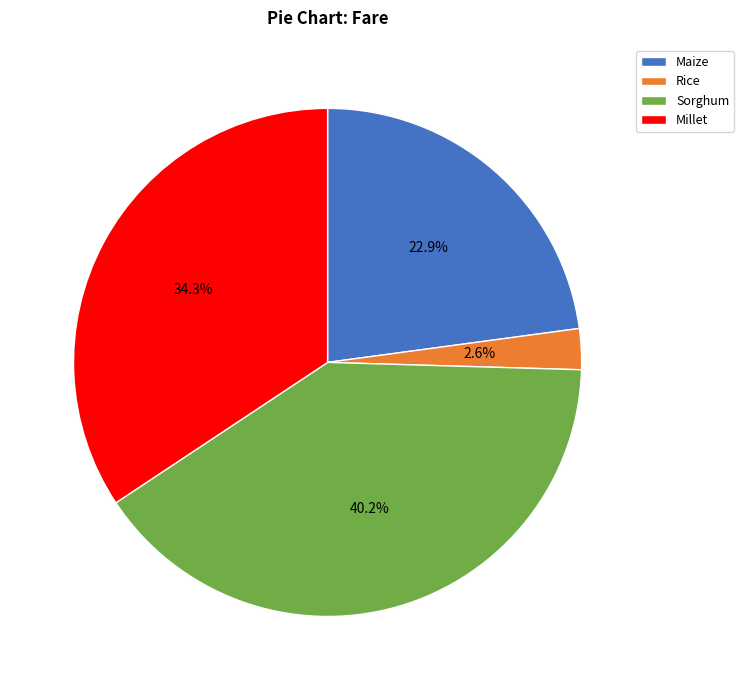

To the nearest percent, what percentage of the pie is Sorghum?

40%